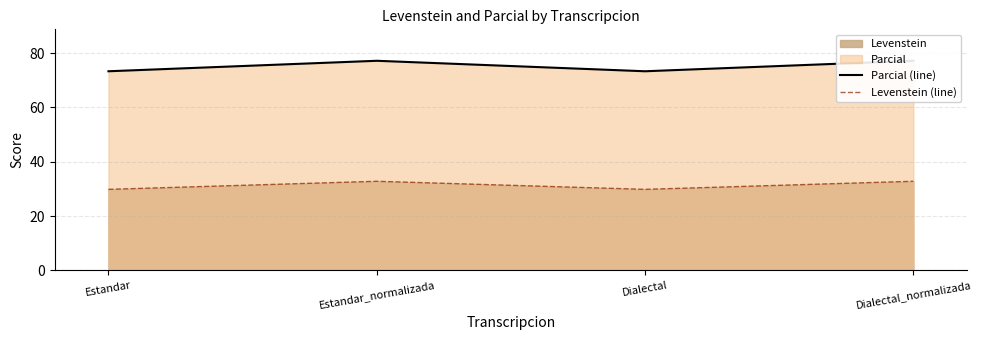

Which series has the widest spread of values?

Parcial (line)